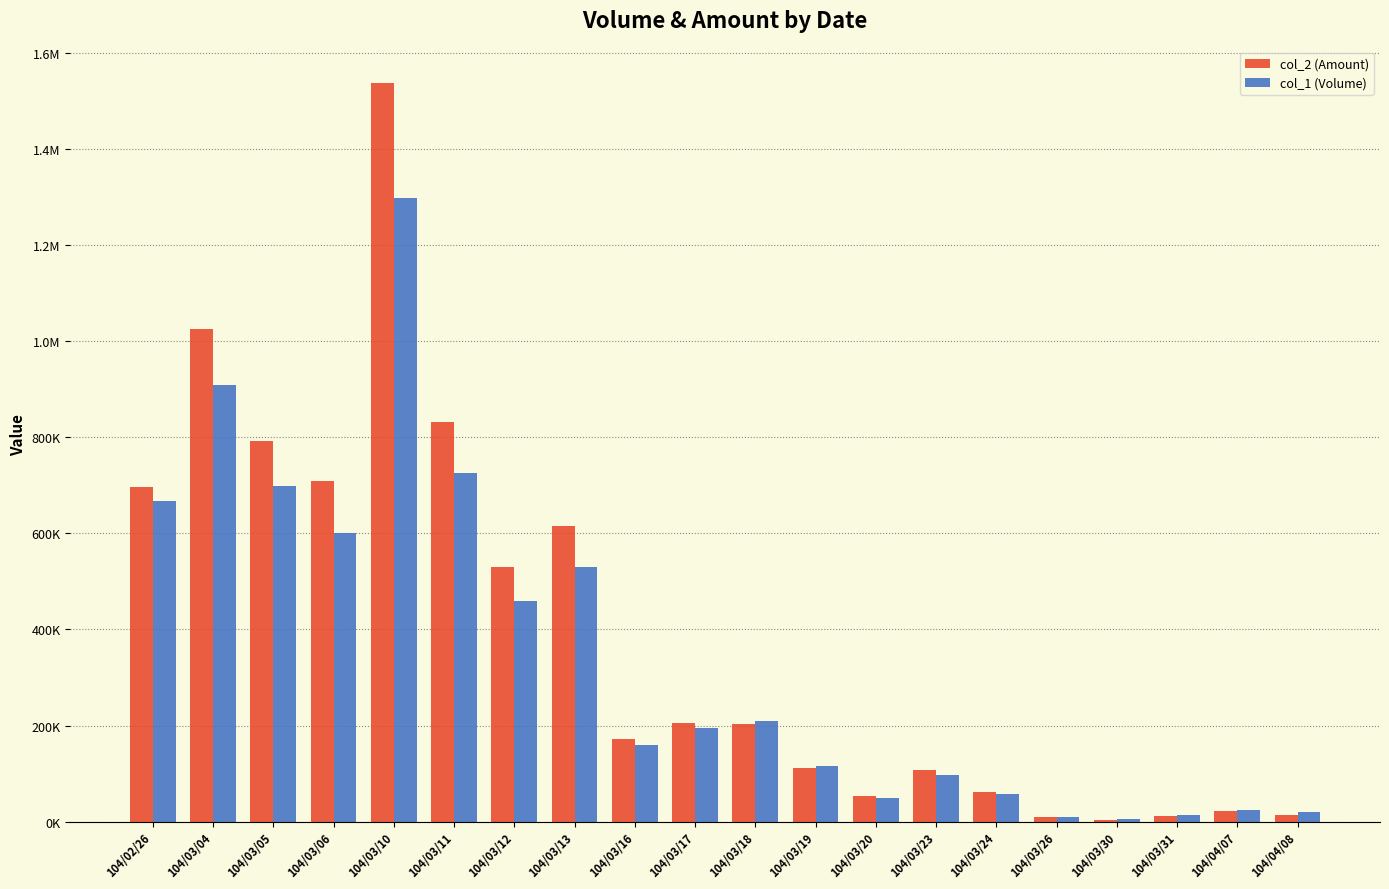

Does the chart contain stacked bars?

No